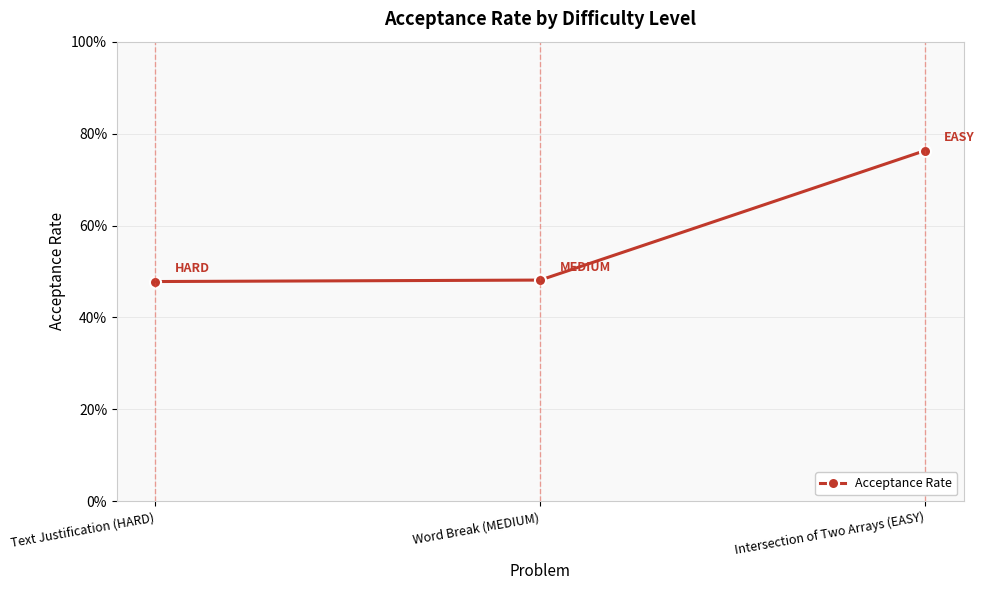

What position from the right is Word Break (MEDIUM)?

2